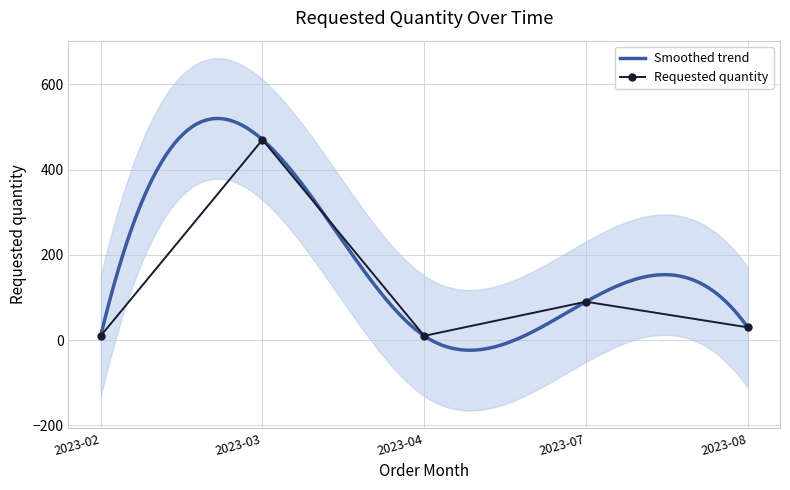

The value at 2023-08 is 14. True or false?

False